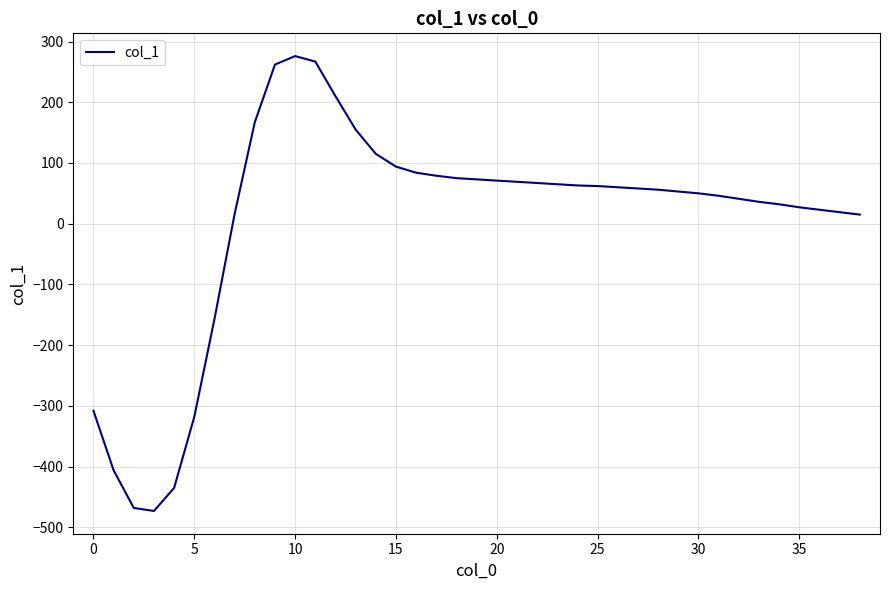

What is the difference between the maximum and minimum values?

749